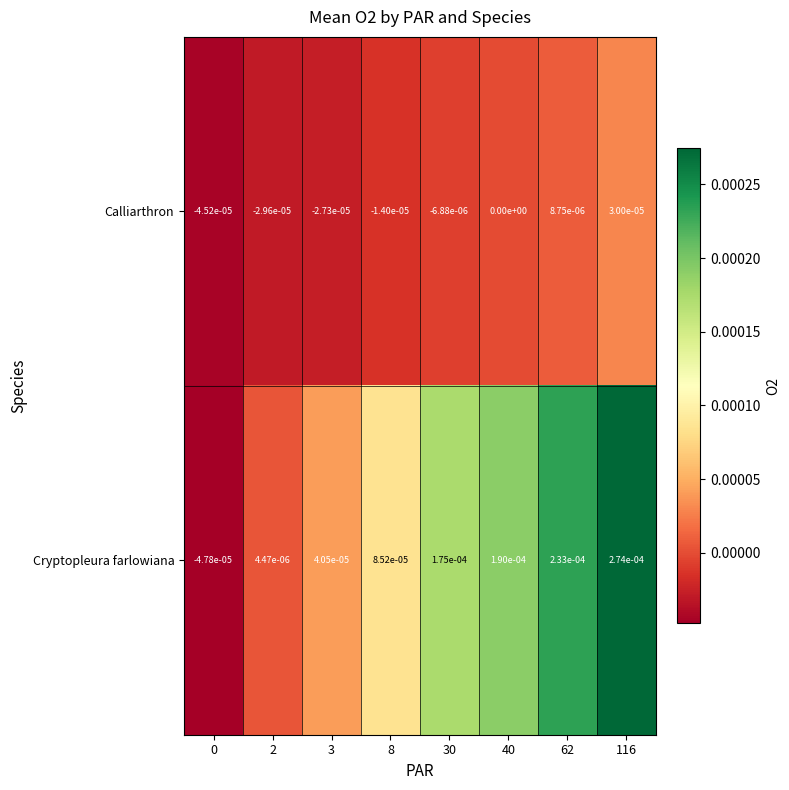

Rank the series by their average value, from lowest to highest.

Calliarthron, Cryptopleura farlowiana